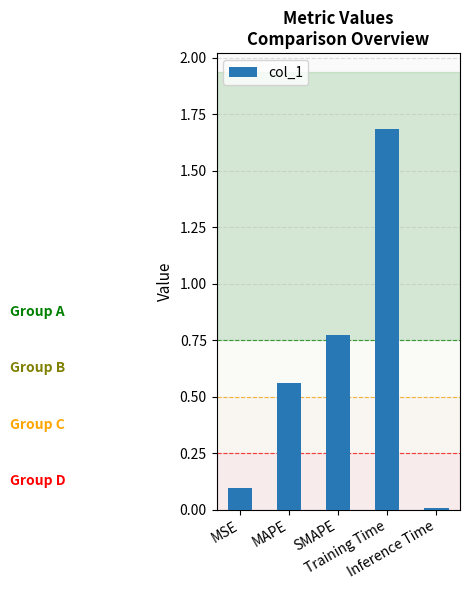

What is the difference between the maximum and minimum values?

1.7